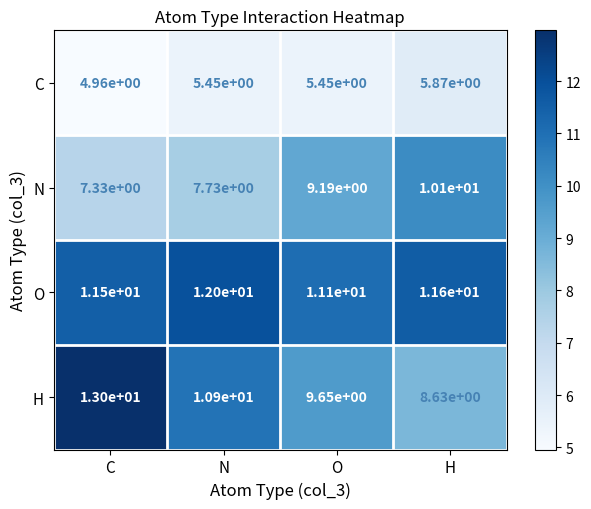

Where does the C series first go above 5?

N